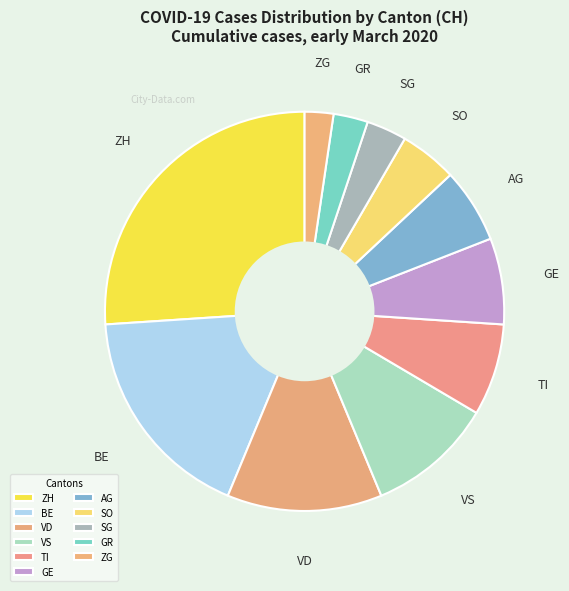

Is it true that VD is 13% of the pie?

True